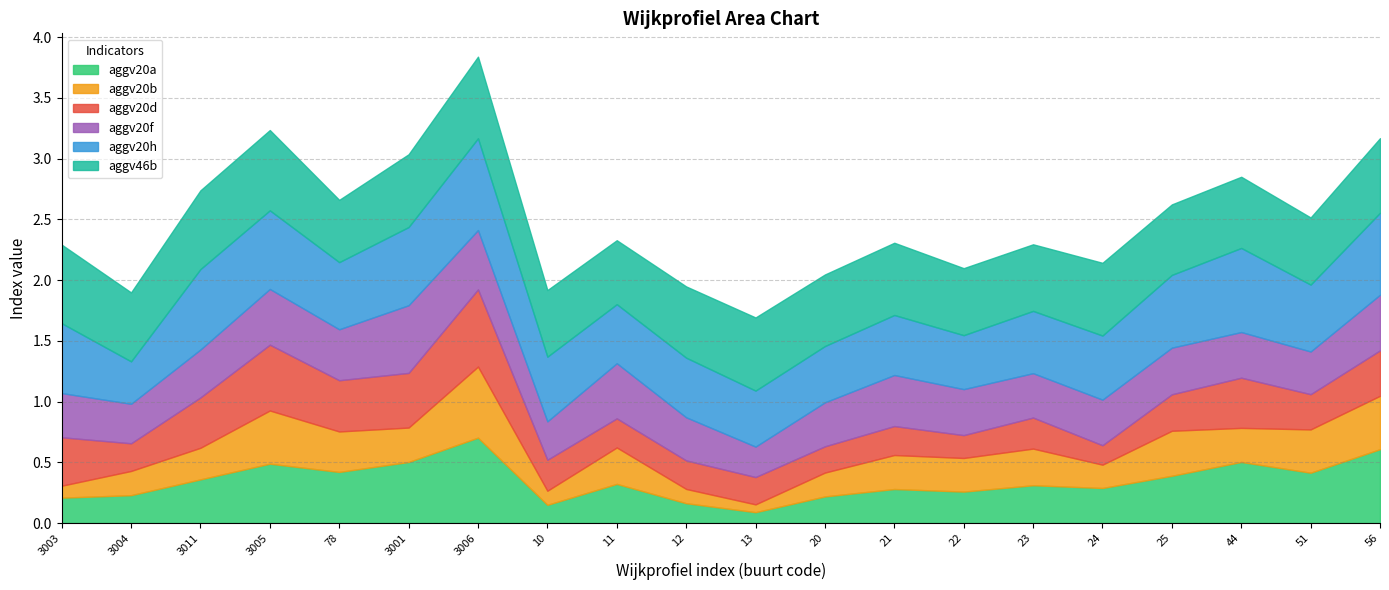

Which series has the largest total across all categories?

aggv46b